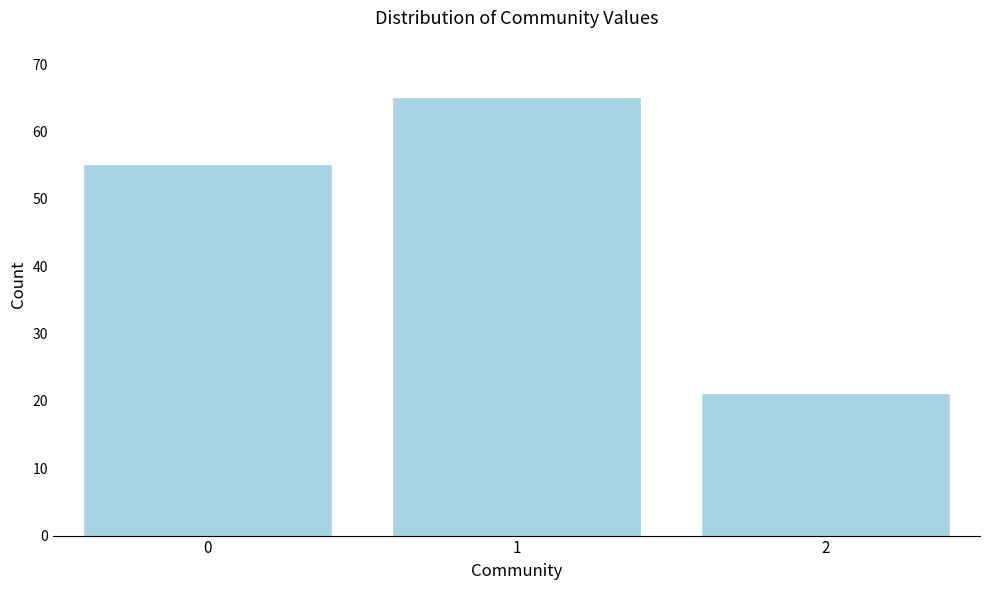

Reading left to right, extract all data points from this chart.

55	65	21